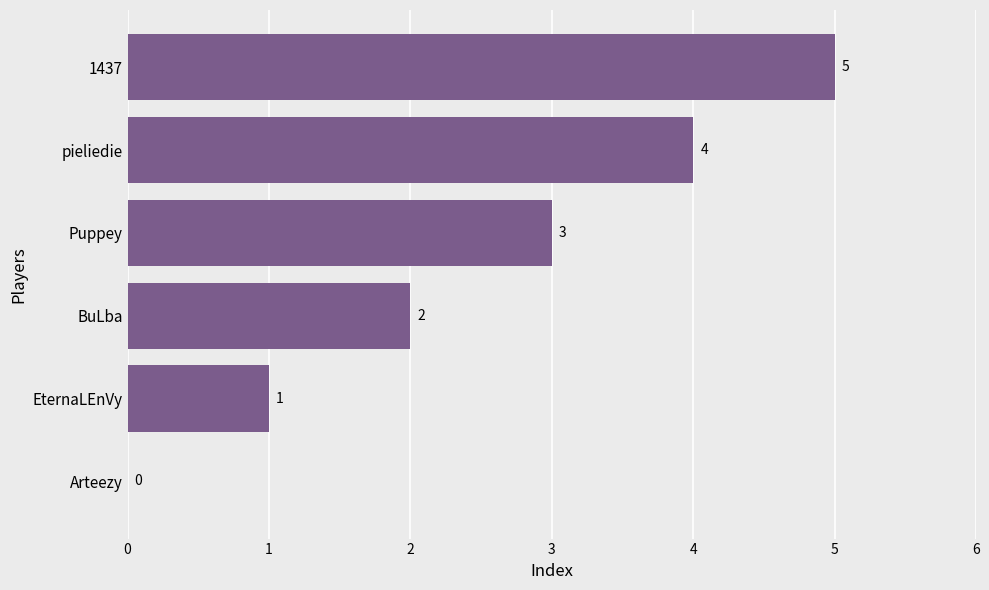

Which has a higher value, EternaLEnVy or 1437?

1437